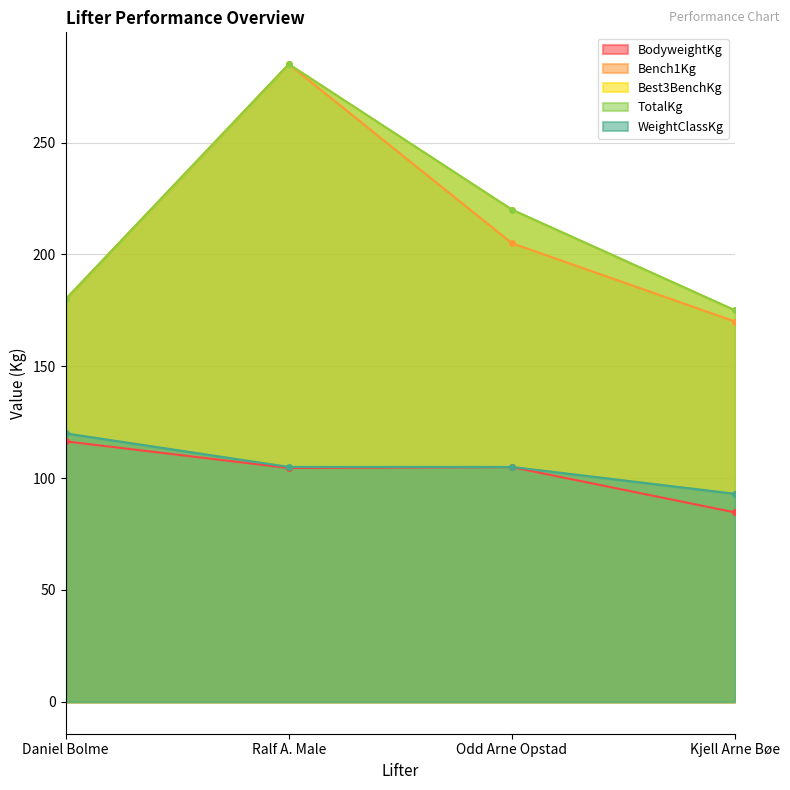

True or false: Bench1Kg has a value of 205.0 at Odd Arne Opstad.

True